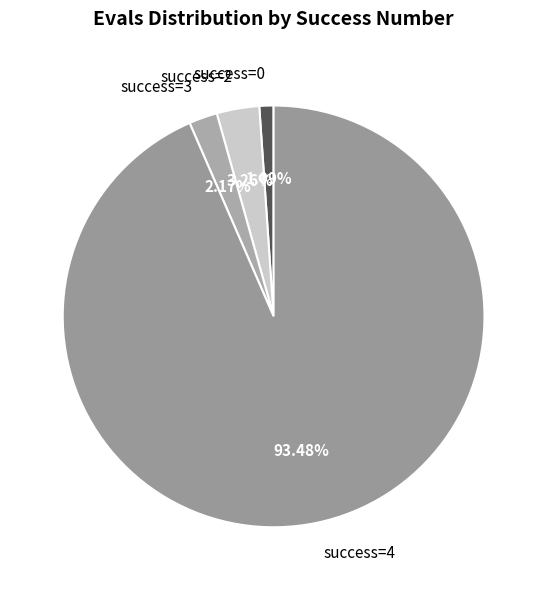

Rank the categories by value from highest to lowest.

success=4, success=2, success=3, success=0